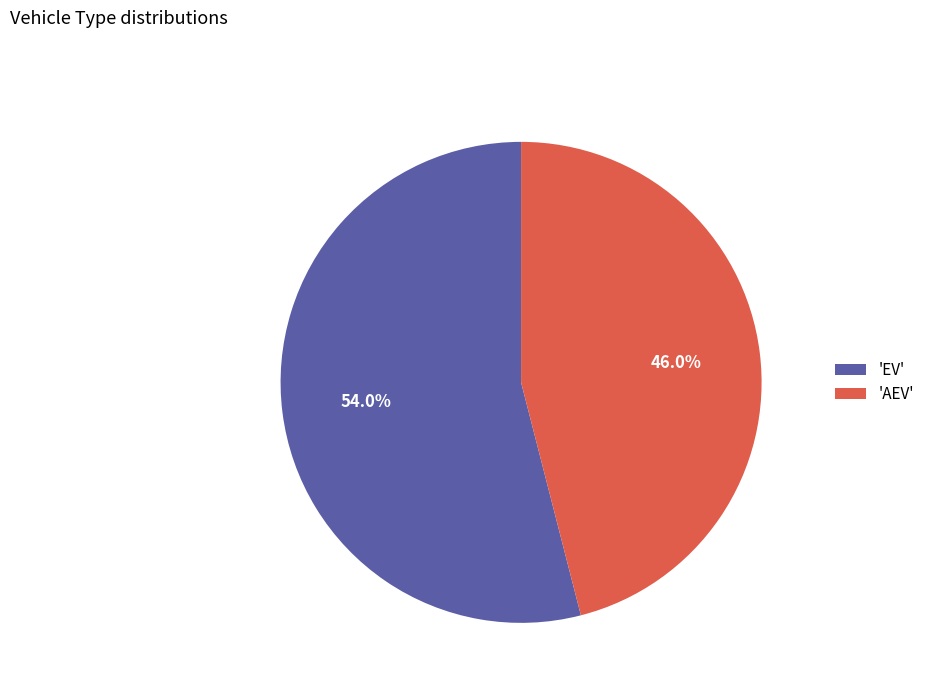

What percentage do 'EV' and 'AEV' together represent?

100.0%